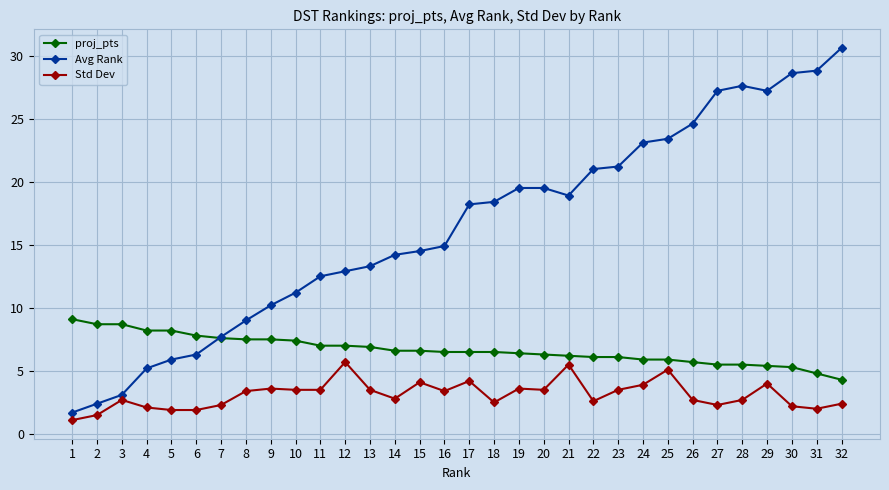

The proj_pts series shows 12.1 at 9. True or false?

False